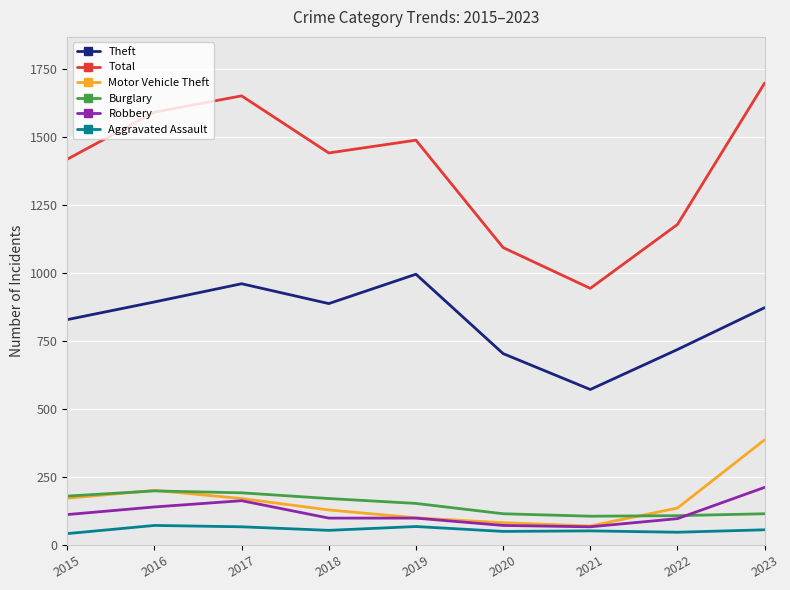

What is the average value of the Total series?

1390